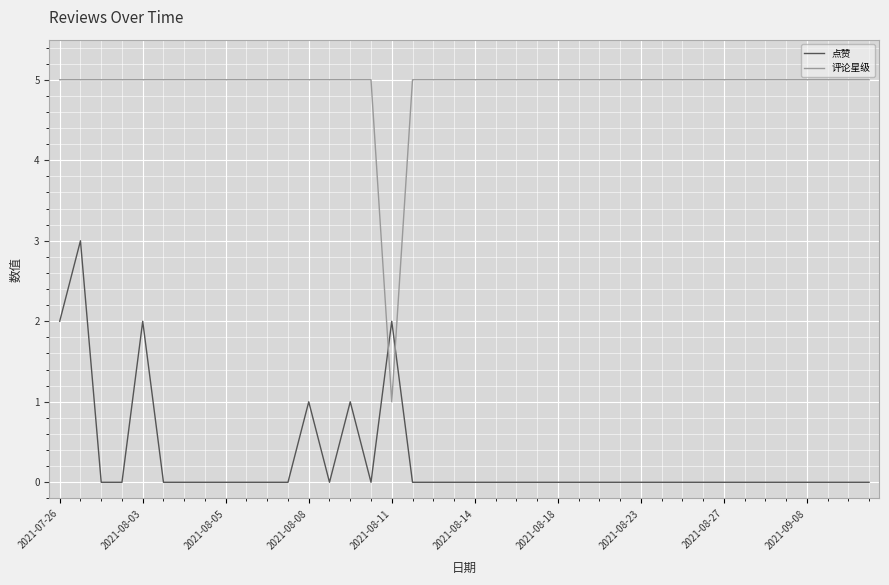

List the series in order of their overall mean, lowest first.

点赞, 评论星级